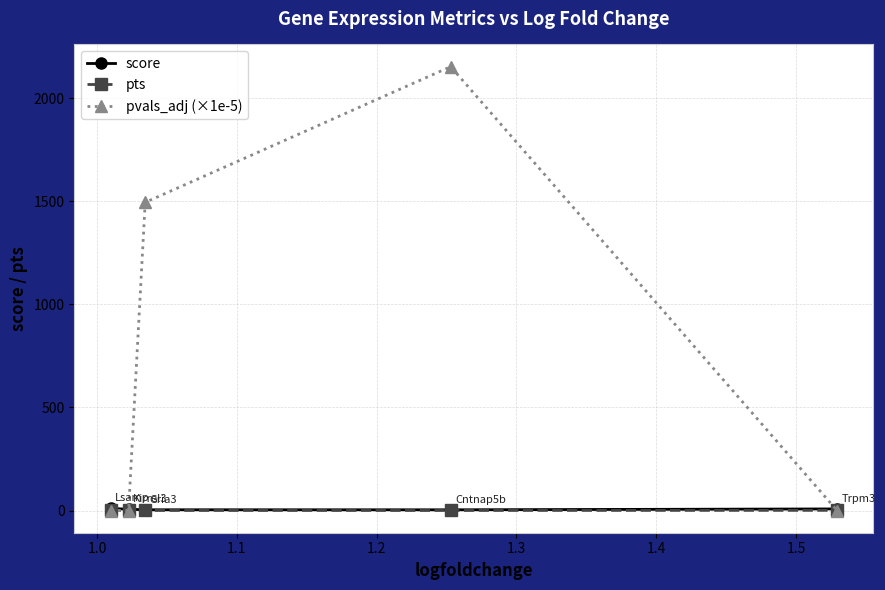

What is the greatest value displayed?

2152.6